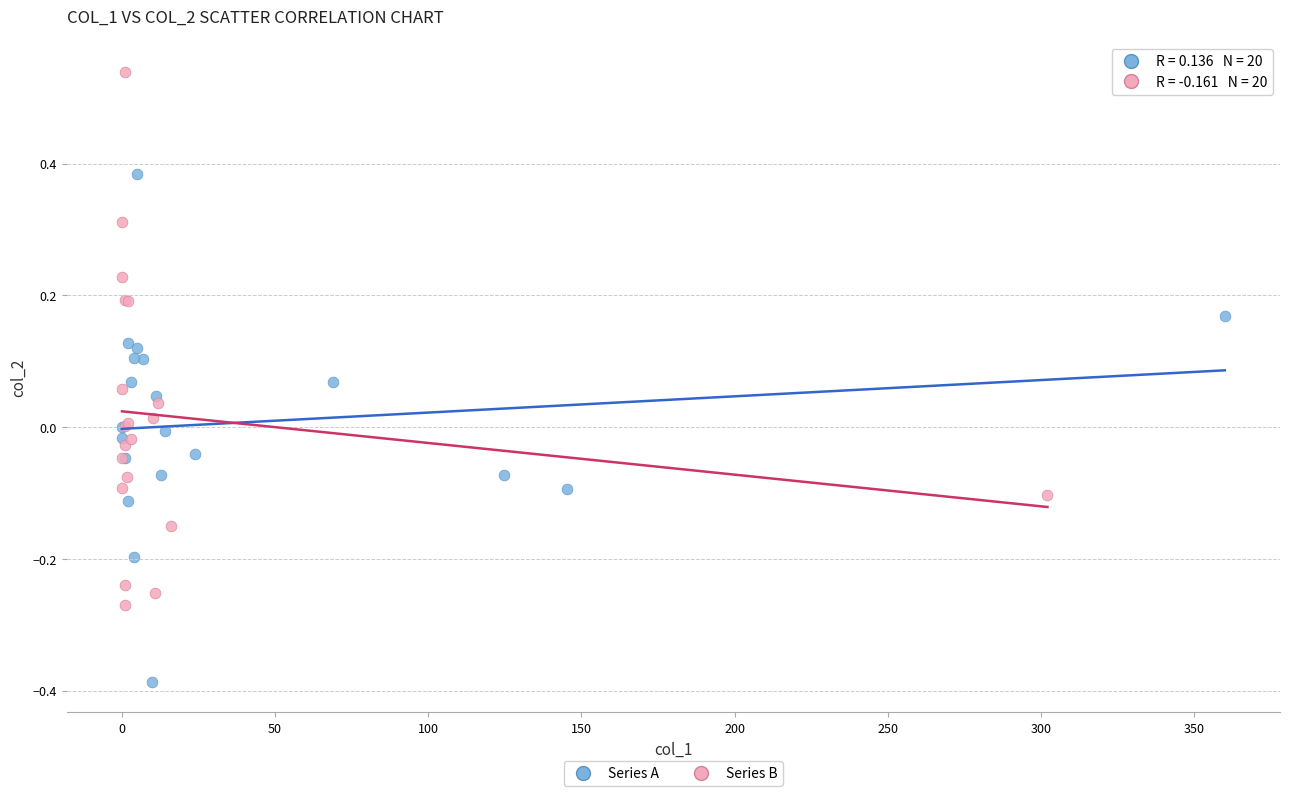

Which series reaches the maximum Y coordinate?

Series B